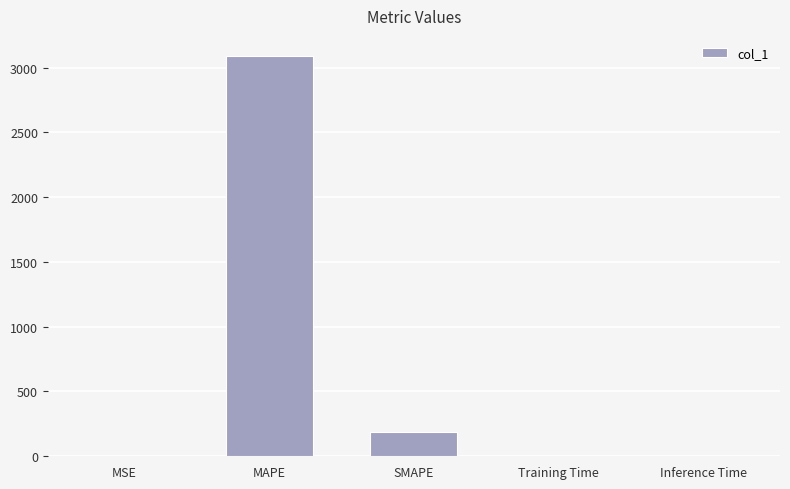

Between Training Time and MAPE, which is larger?

MAPE